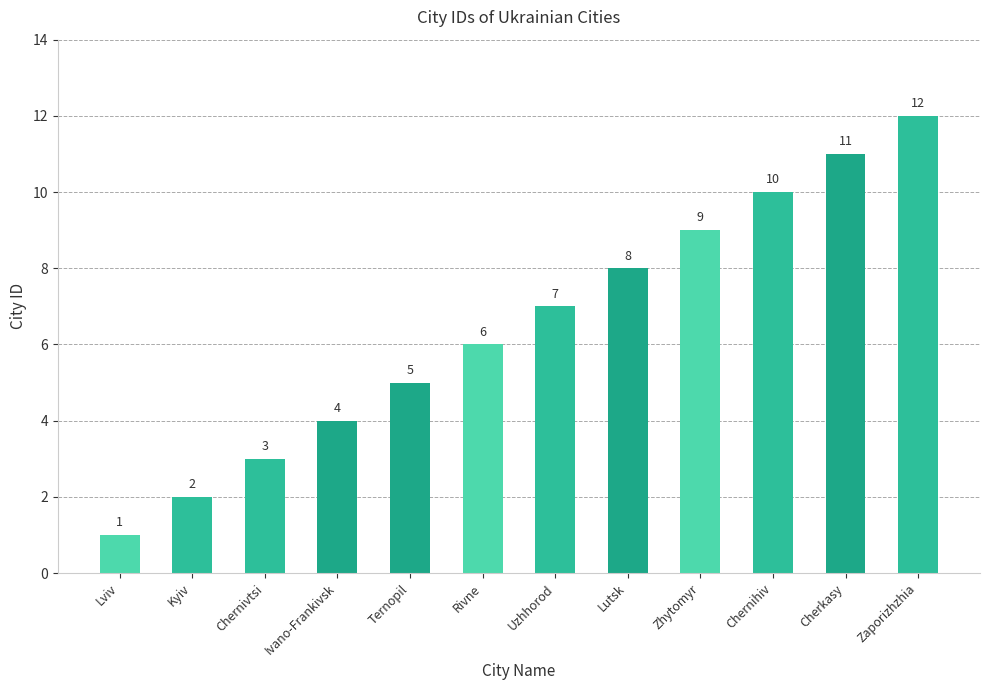

Between Lviv and Ternopil, which is larger?

Ternopil